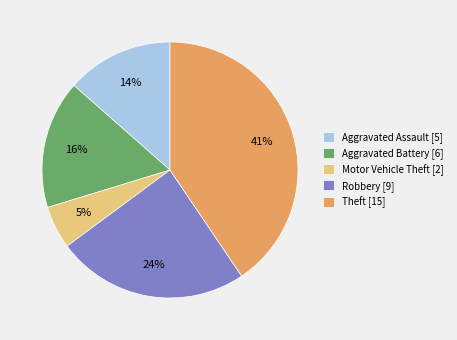

To the nearest percent, what portion does Aggravated Assault [5] represent?

14%